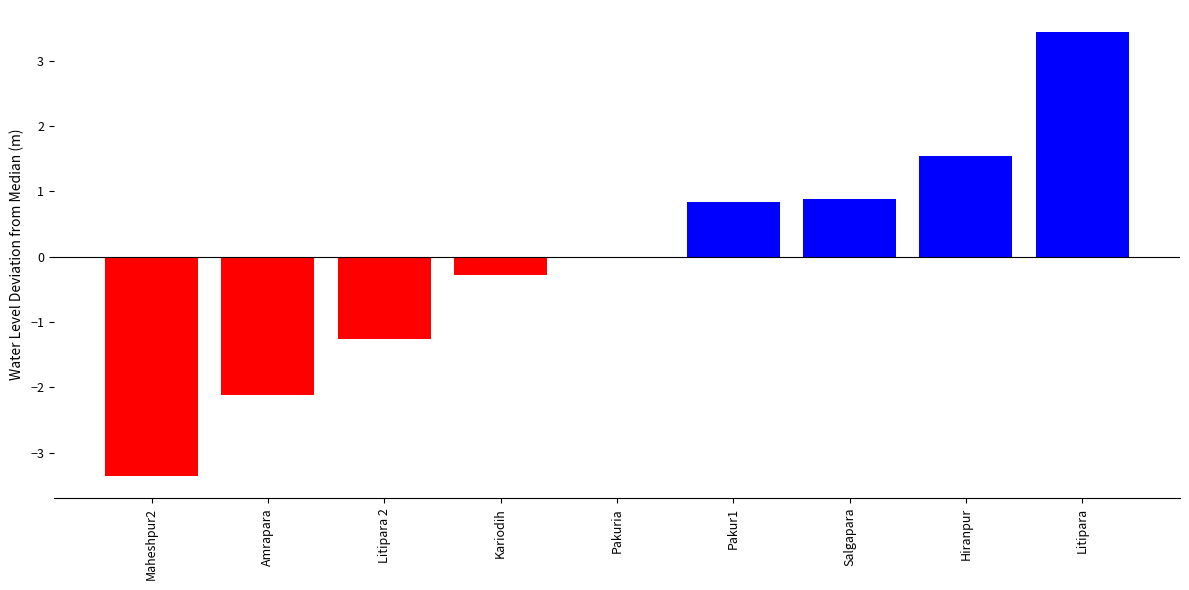

What value does the data have at Litipara?

3.4